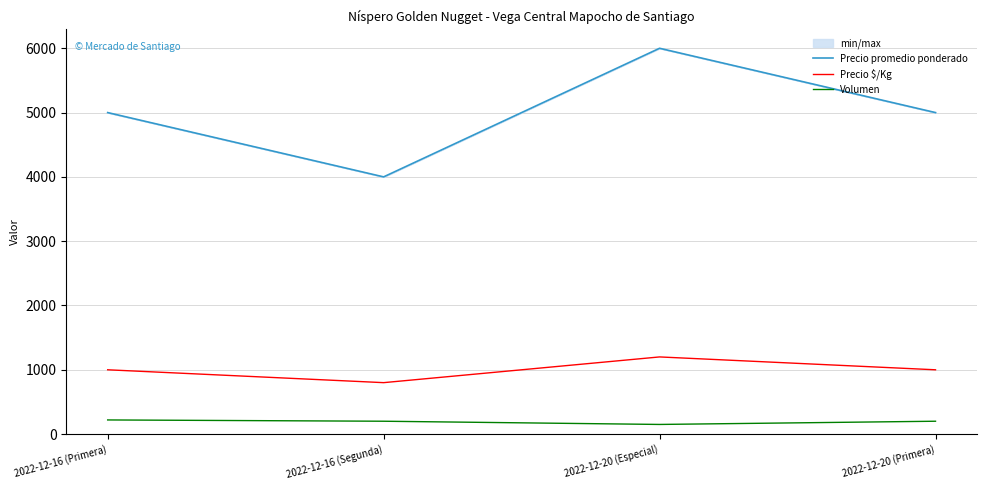

Rank the series by their maximum value, from lowest to highest.

Volumen, Precio $/Kg, Precio promedio ponderado